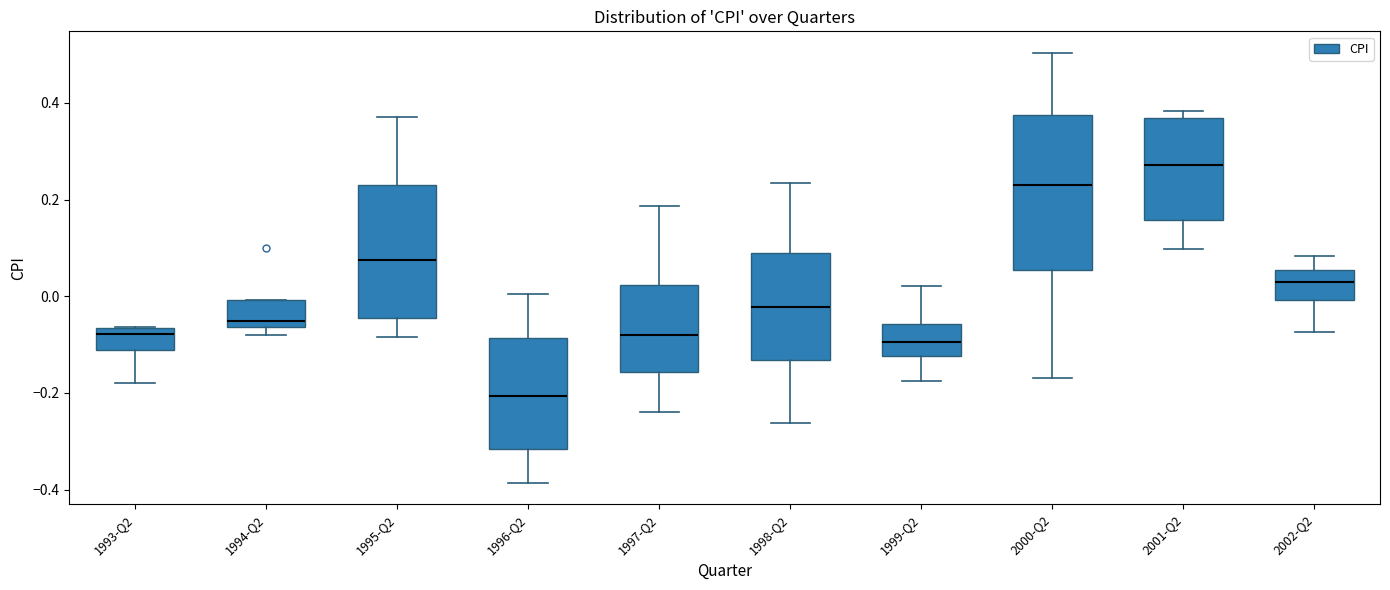

Which box is the tallest, from its lower edge to its upper edge?

2000-Q2